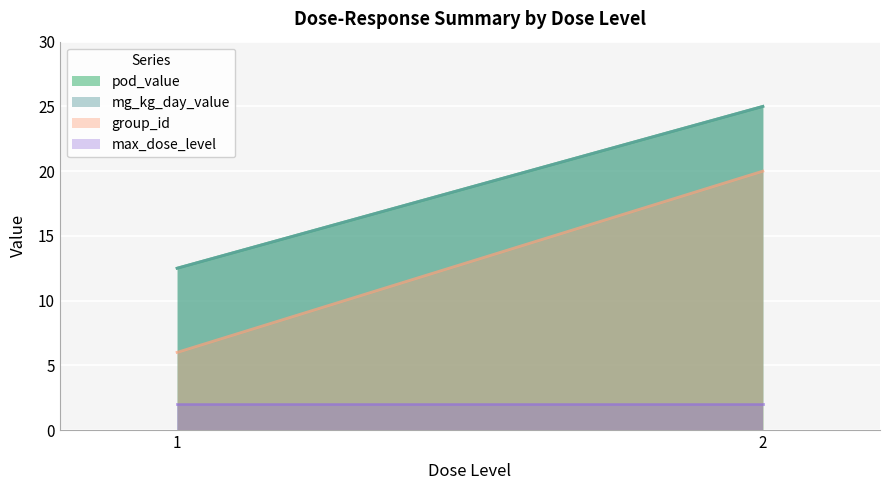

What is the sum of all pod_value values?

37.5